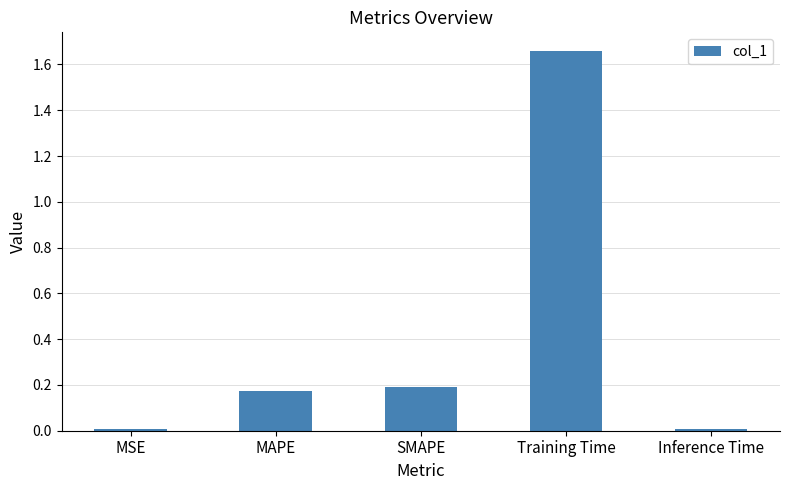

What is the average value?

0.4